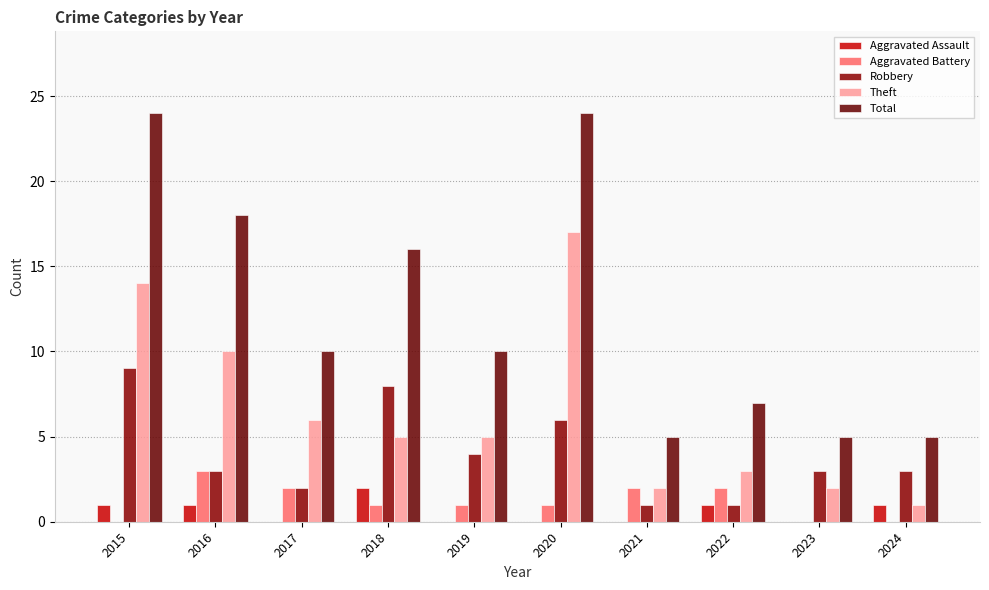

What is the average value of the Total series?

12